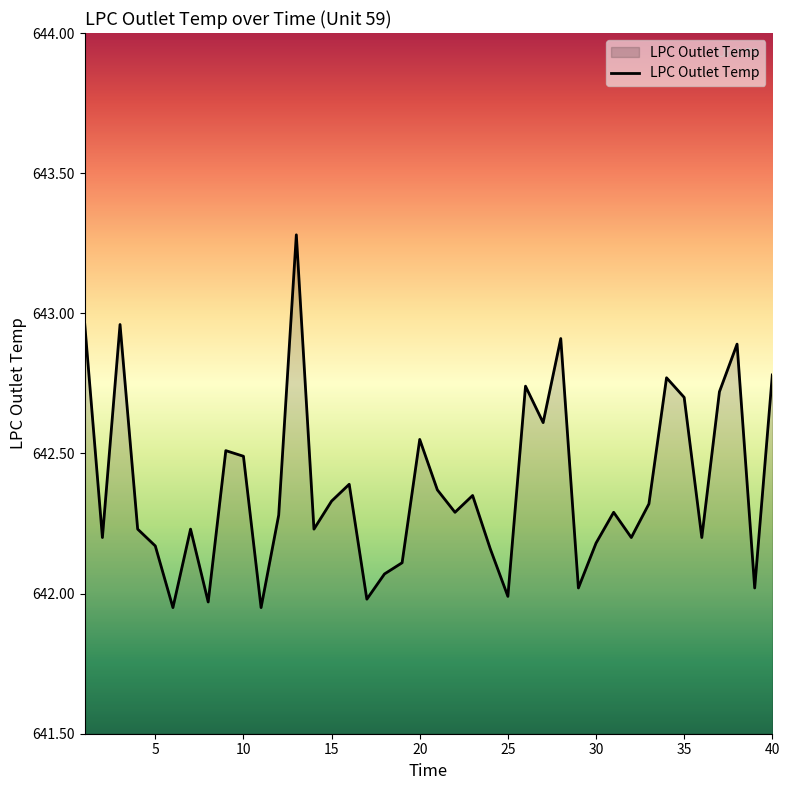

What is the greatest value displayed?

643.3